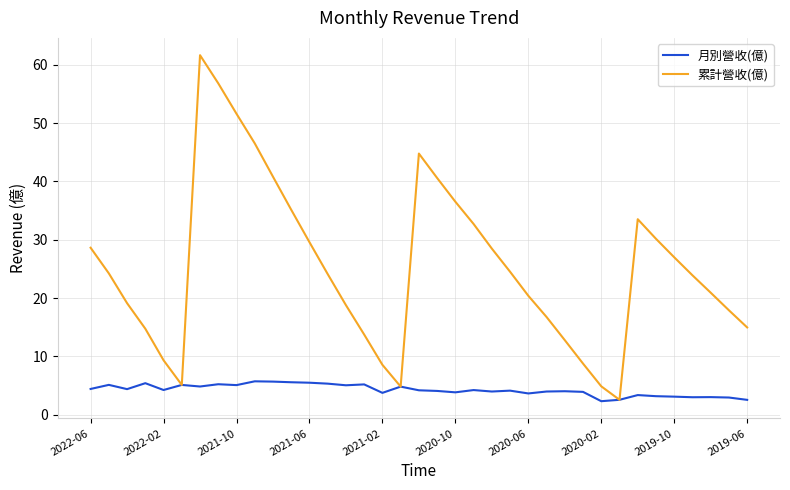

Which series has the largest total across all categories?

累計營收(億)